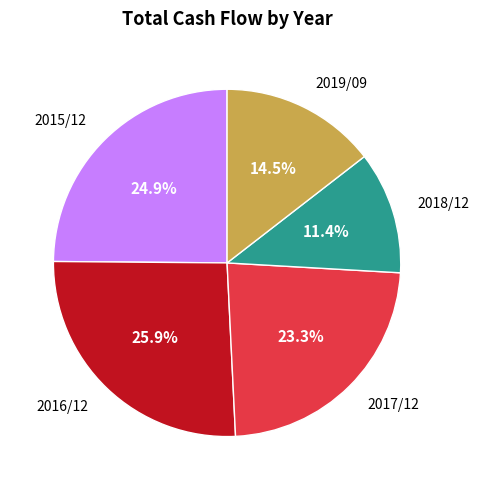

To the nearest percent, what is the average slice percentage?

20%